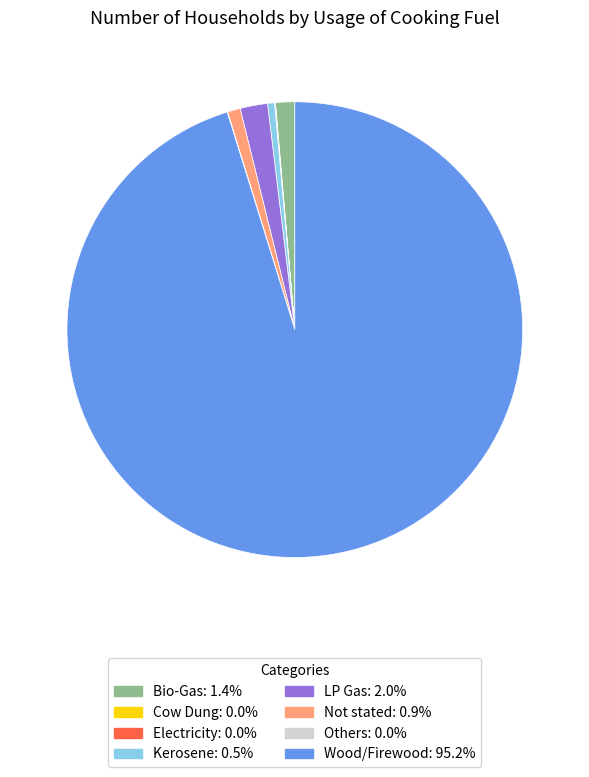

Is it true that Wood/Firewood is 95% of the pie?

True